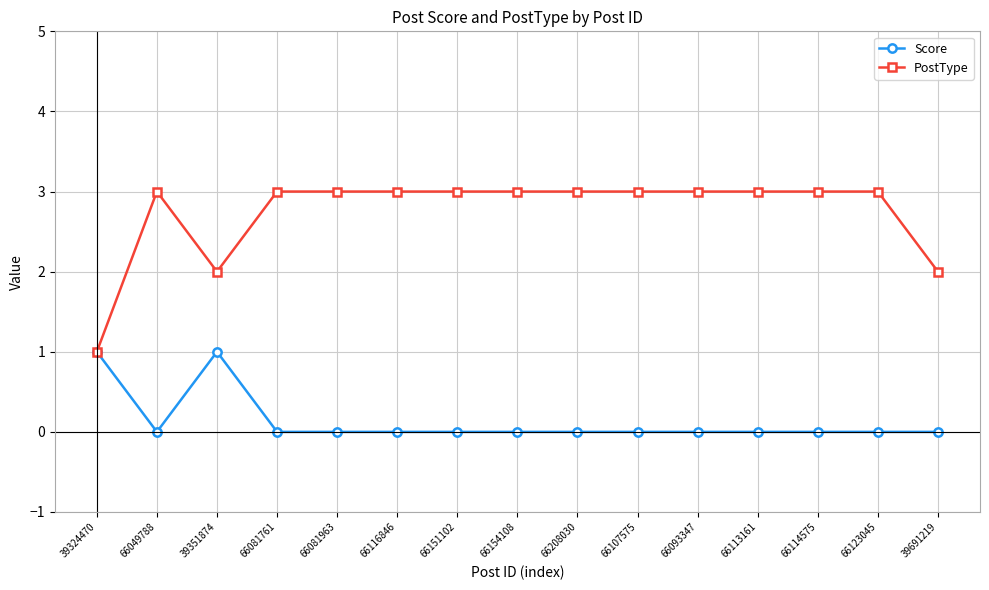

What position from the right is 66151102?

9